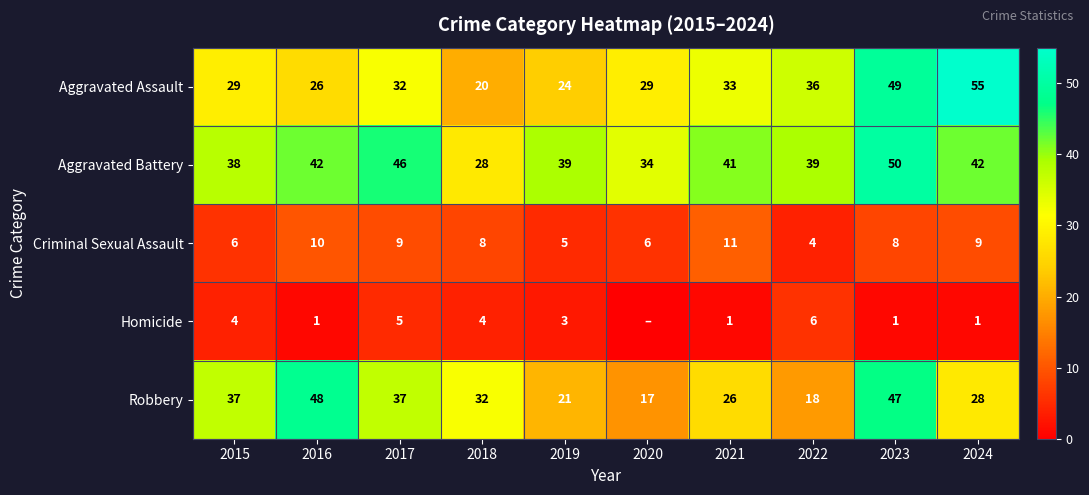

What is the highest value of the Aggravated Assault series?

55